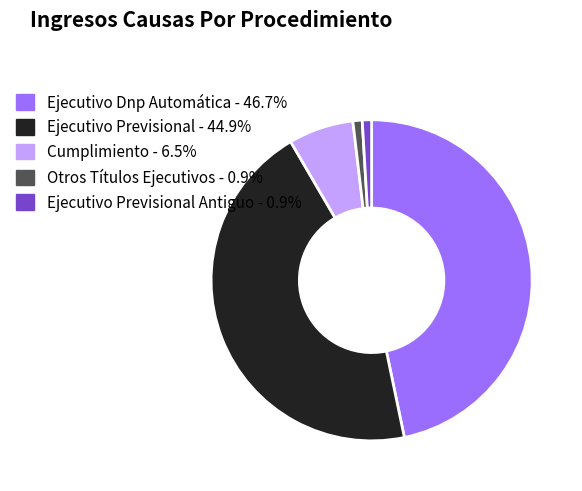

Is the sum of Ejecutivo Previsional Antiguo - 0.9% and Cumplimiento - 6.5% greater than half?

No